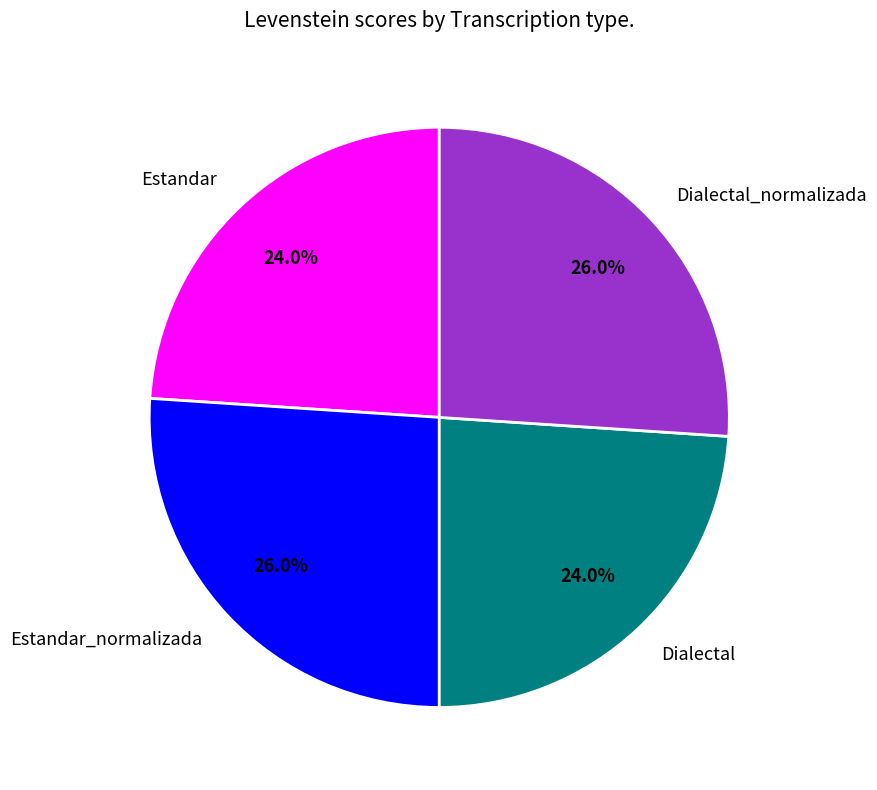

How many segments does this pie chart have?

4